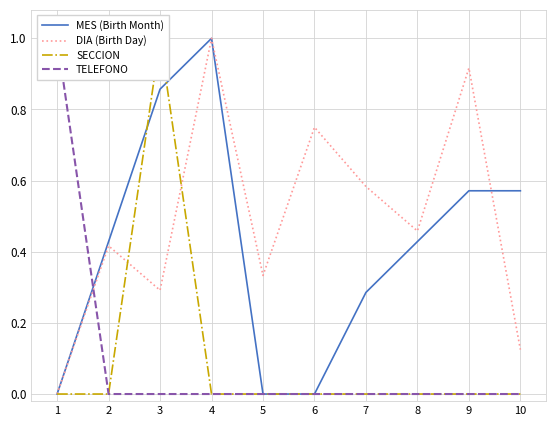

What is the difference between the maximum and minimum values in the MES (Birth Month) series?

1.0